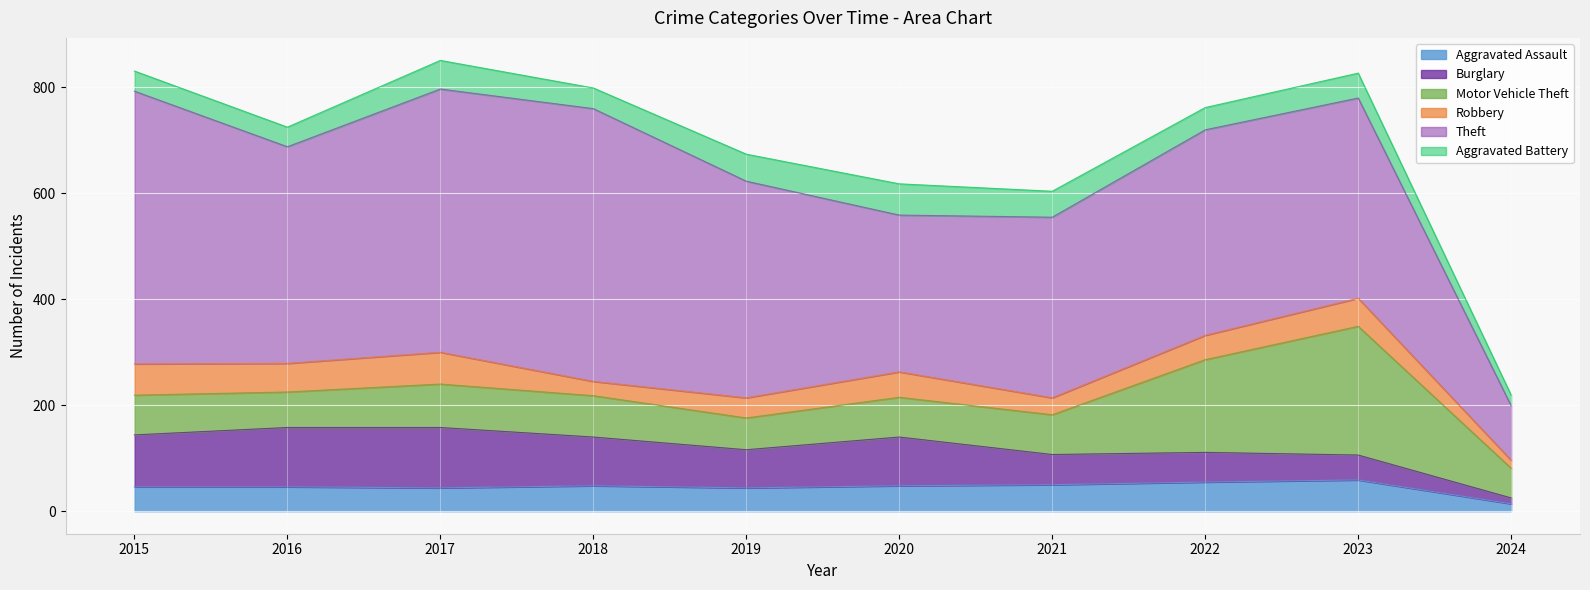

Reading left to right, list all the values displayed in this chart.

Aggravated Assault: 2015=46	2016=46	2017=44	2018=48	2019=44	2020=48	2021=50	2022=55	2023=59	2024=14
Burglary: 2015=98	2016=112	2017=114	2018=92	2019=72	2020=92	2021=57	2022=56	2023=47	2024=11
Motor Vehicle Theft: 2015=75	2016=67	2017=82	2018=78	2019=60	2020=75	2021=75	2022=175	2023=243	2024=56
Robbery: 2015=59	2016=54	2017=60	2018=27	2019=38	2020=48	2021=32	2022=46	2023=53	2024=15
Theft: 2015=515	2016=409	2017=497	2018=515	2019=409	2020=296	2021=341	2022=388	2023=378	2024=103
Aggravated Battery: 2015=38	2016=37	2017=54	2018=39	2019=51	2020=59	2021=49	2022=42	2023=47	2024=20